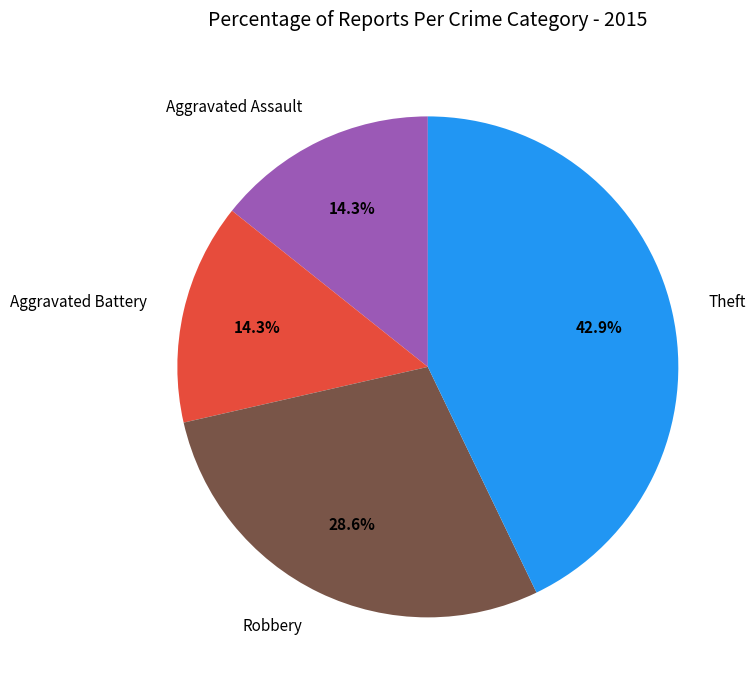

To the nearest percent, what percentage of the pie is Aggravated Assault?

14%